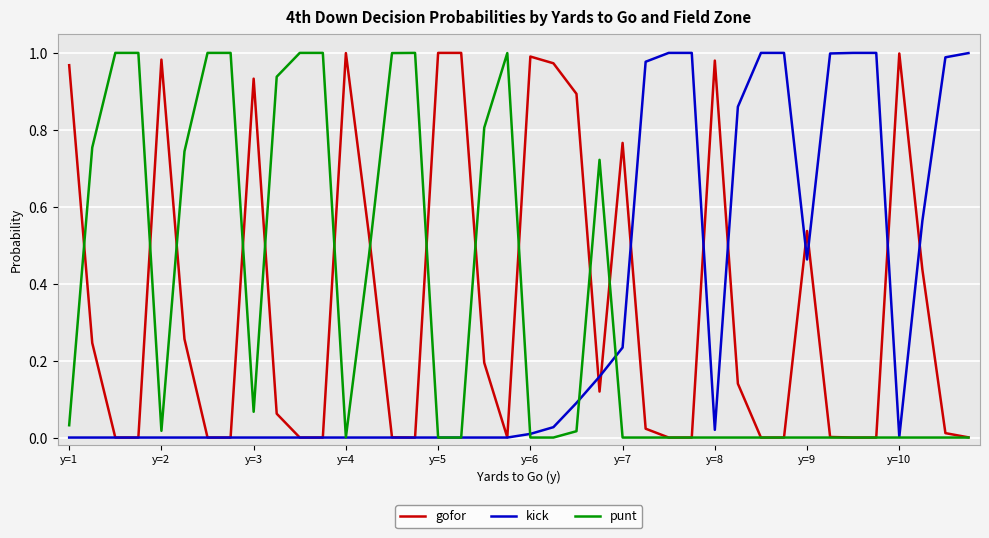

What is the value of the gofor point at the 14th from the left?

0.5